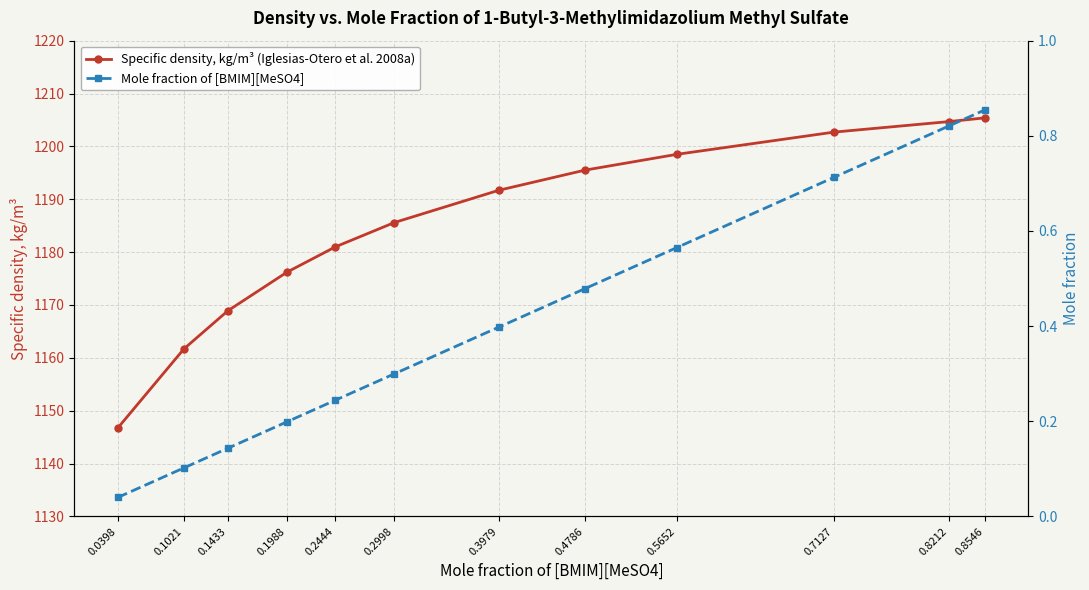

True or false: Mole fraction of [BMIM][MeSO4] and Specific density, kg/m³ (Iglesias-Otero et al. 2008a) intersect in this chart.

False